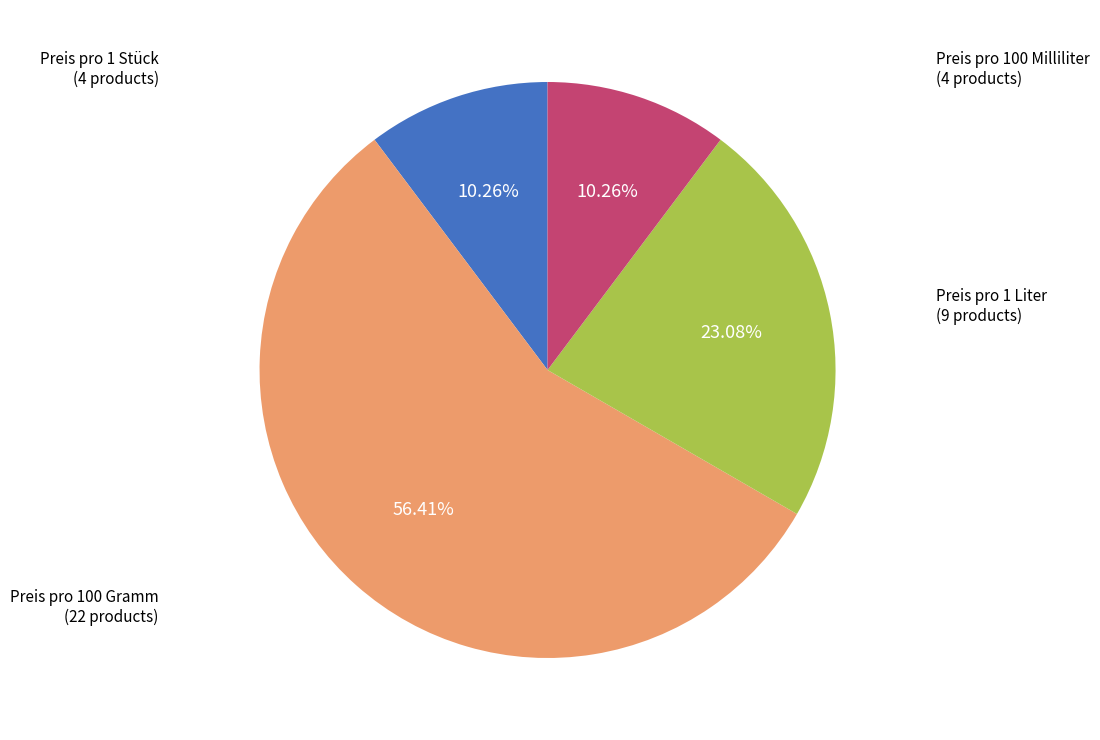

Is there a majority slice in this chart?

Yes